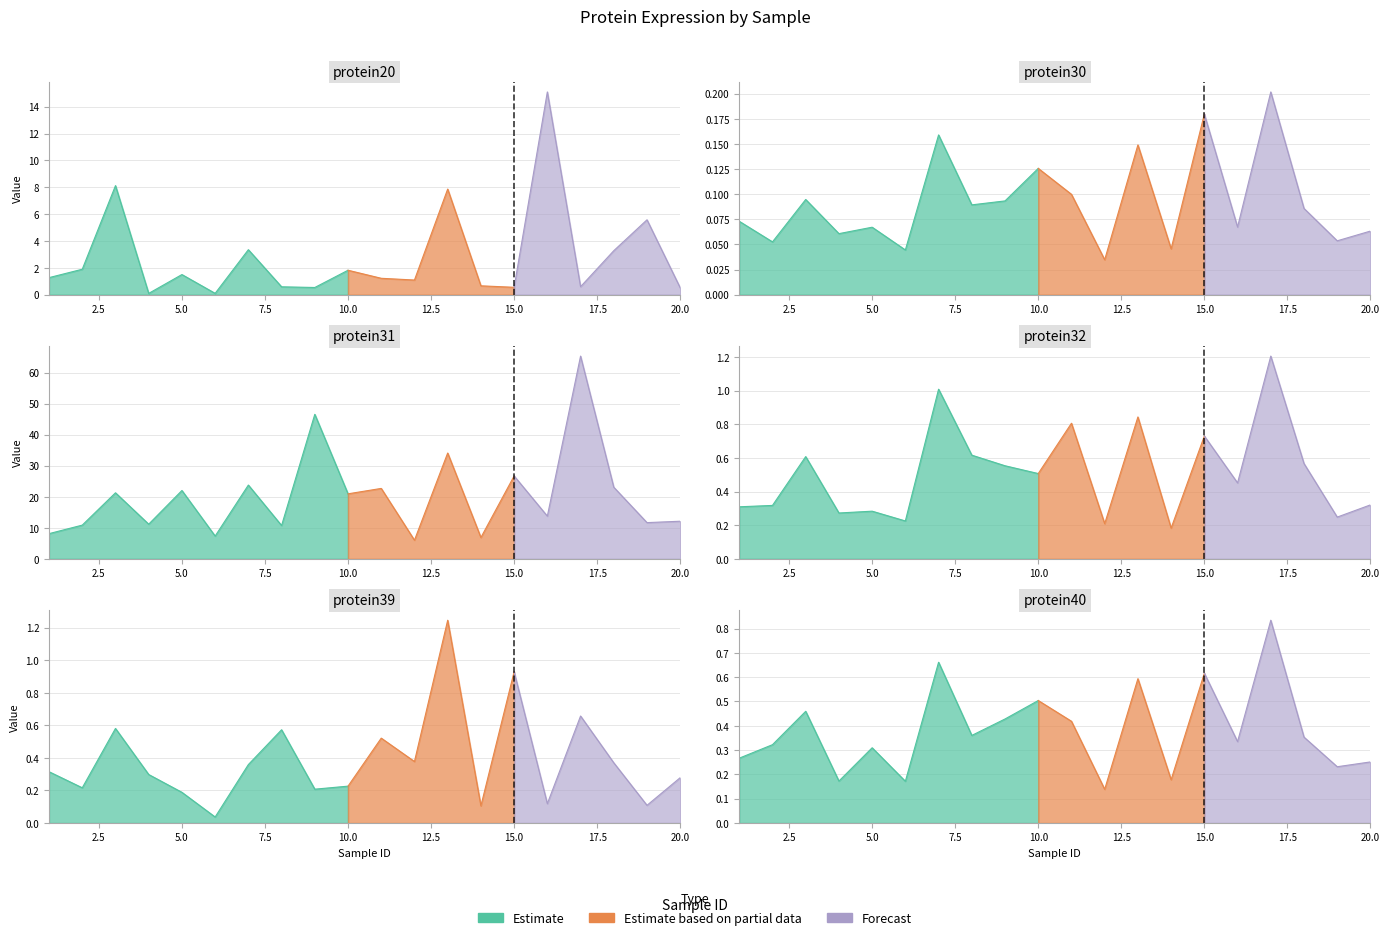

What is the greatest value displayed?

65.3